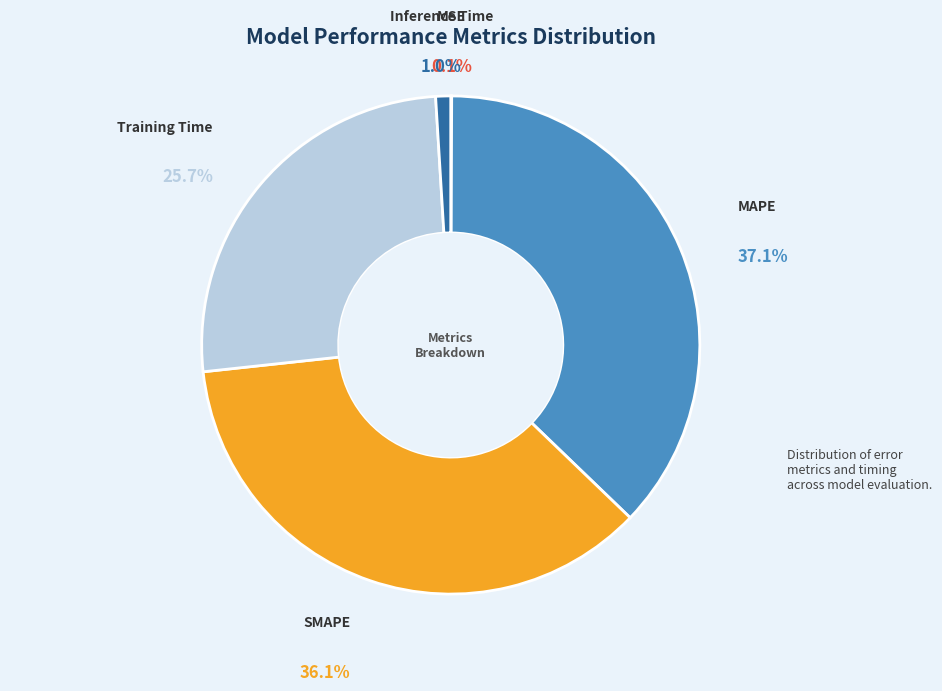

The SMAPE slice represents 29% of the pie. True or false?

False